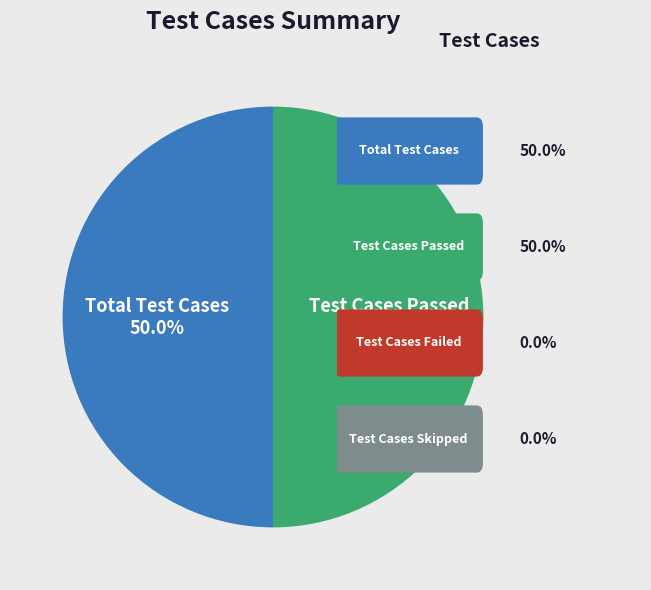

Which category has the biggest portion of the pie?

Total Test Cases